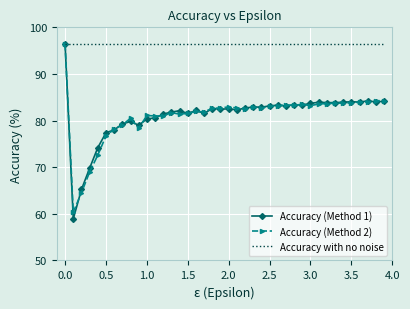

What is the difference between the maximum and minimum values in the Accuracy (Method 1) series?

37.4